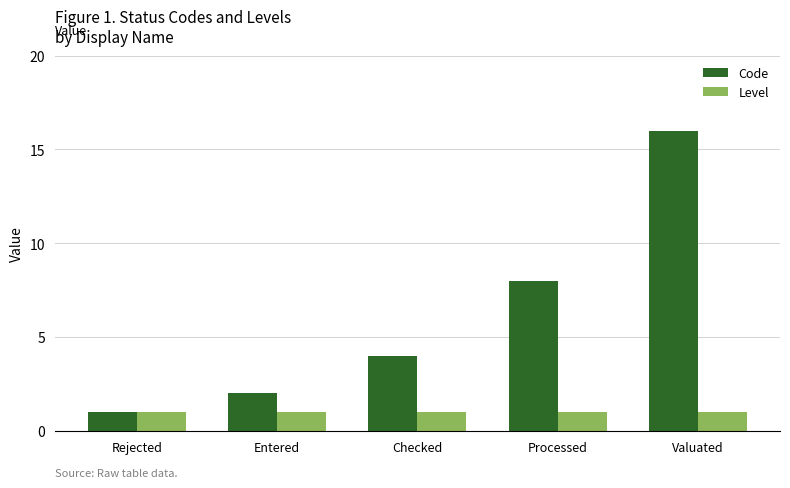

What is the approximate value of Code at Checked, to the nearest 5?

5